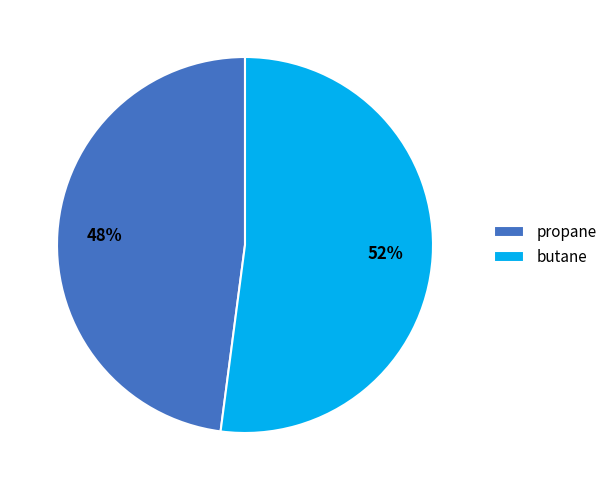

Which category has the smallest portion of the pie?

propane